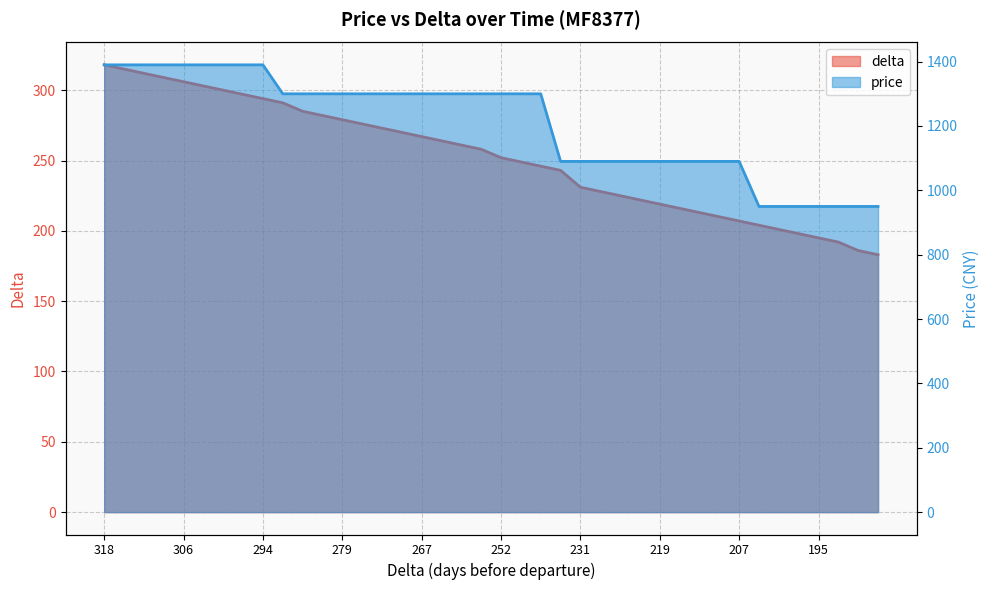

At 231, list the series in order from largest to smallest.

price, delta